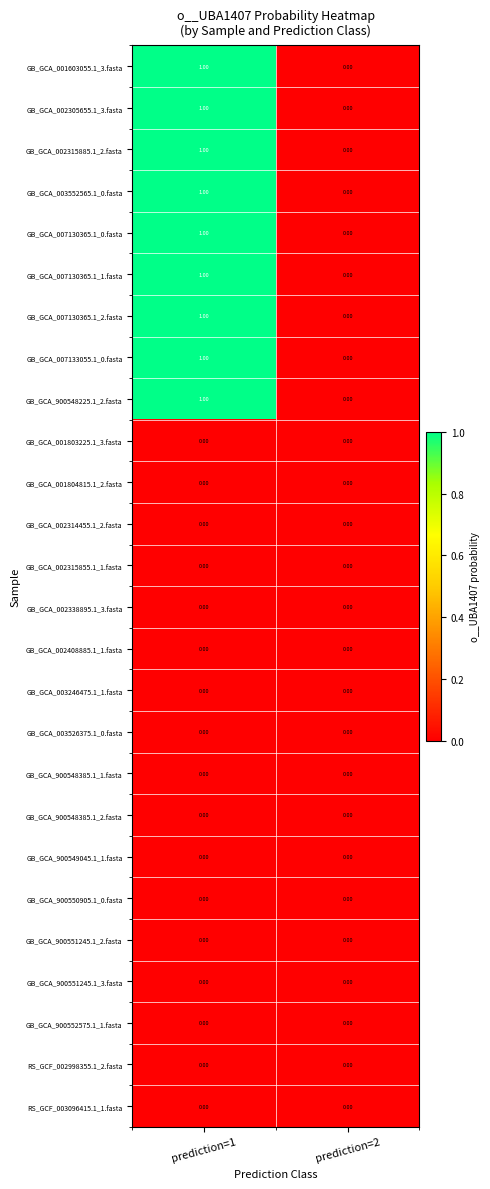

Rank the categories by GB_GCA_001603055.1_3.fasta value from highest to lowest.

prediction=1, prediction=2